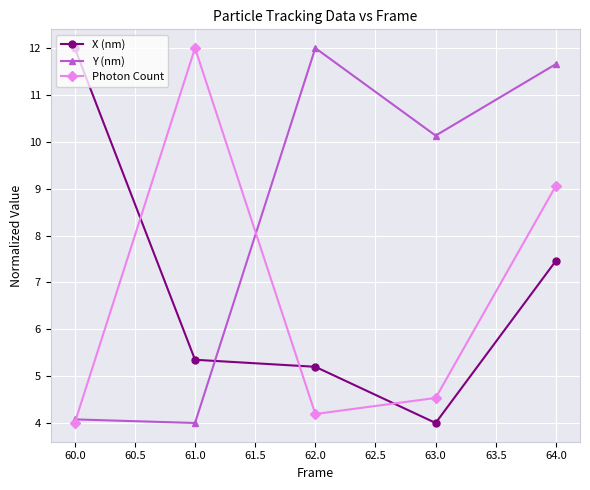

Which category has the highest value in the Y (nm) series?

62.0